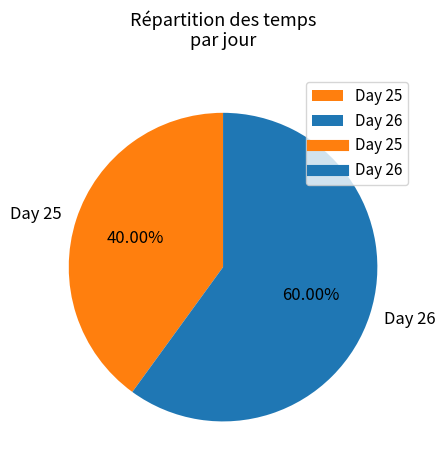

Rank the categories by value from lowest to highest.

Day 25, Day 26